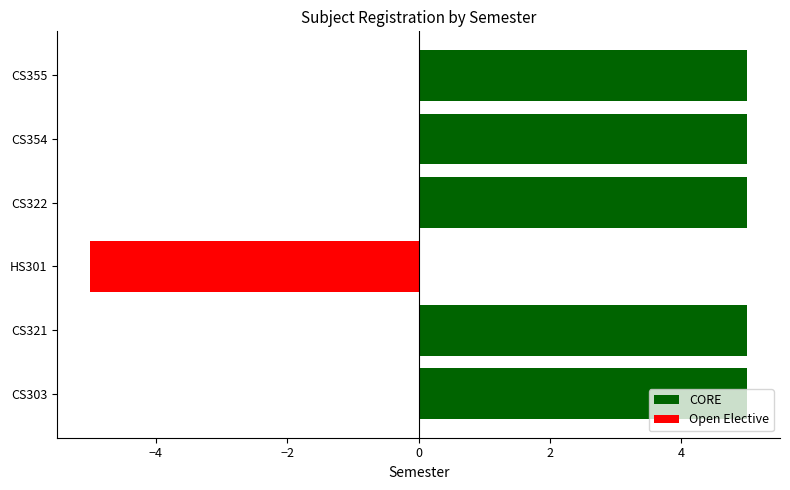

What is the maximum value shown in the chart?

5